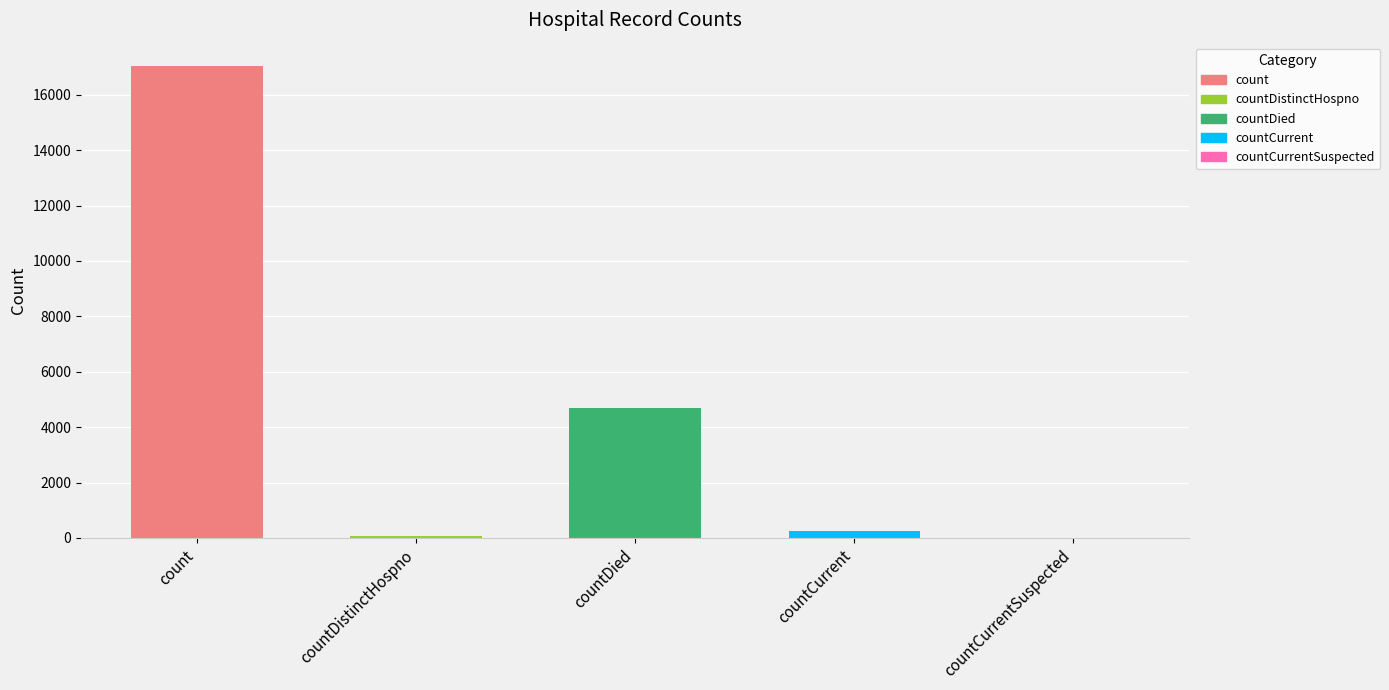

What is the greatest value displayed?

17028